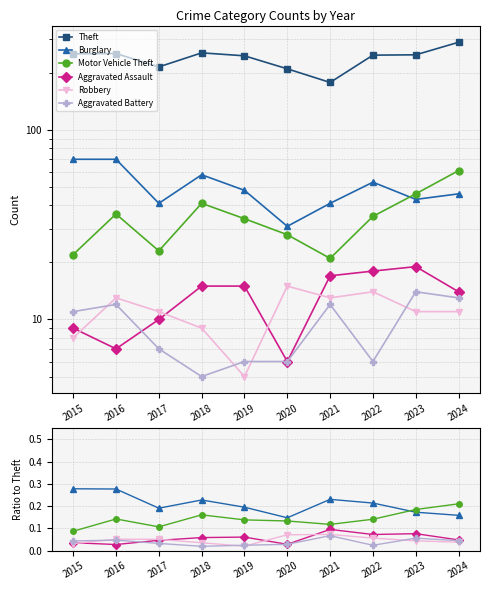

How many series are shown in this chart?

6